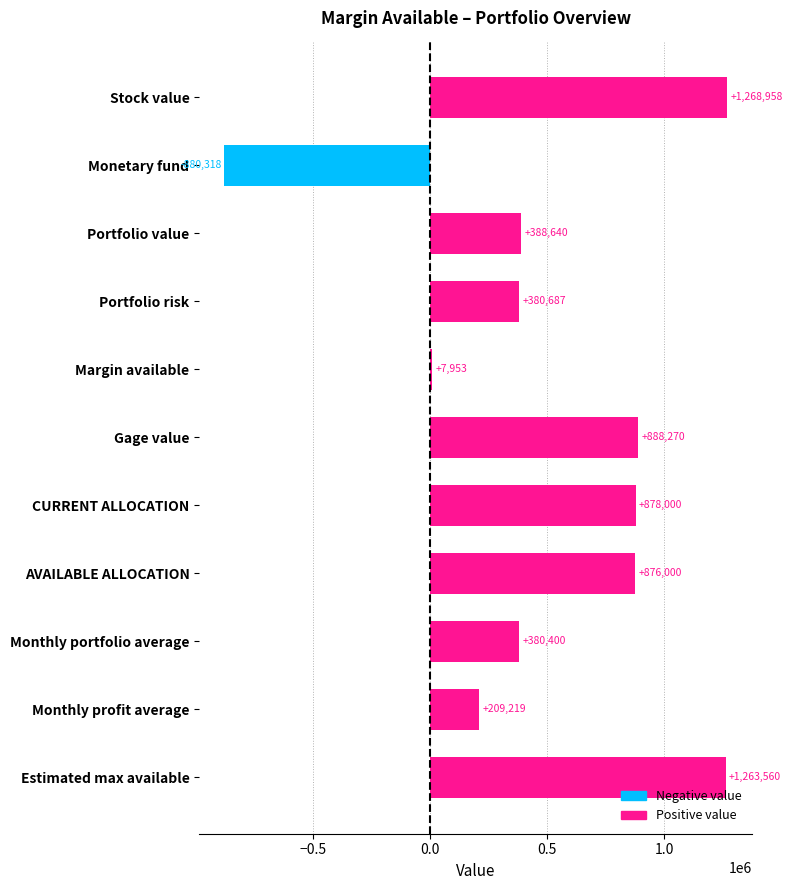

Is it true that the value at Monthly profit average is 281899.3?

False